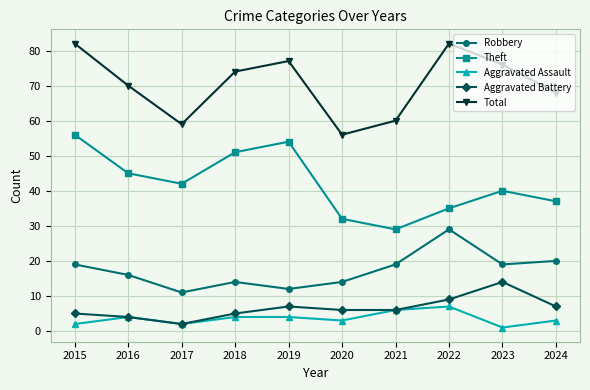

In Robbery, how many points are higher than both neighbors (excluding endpoints)?

2